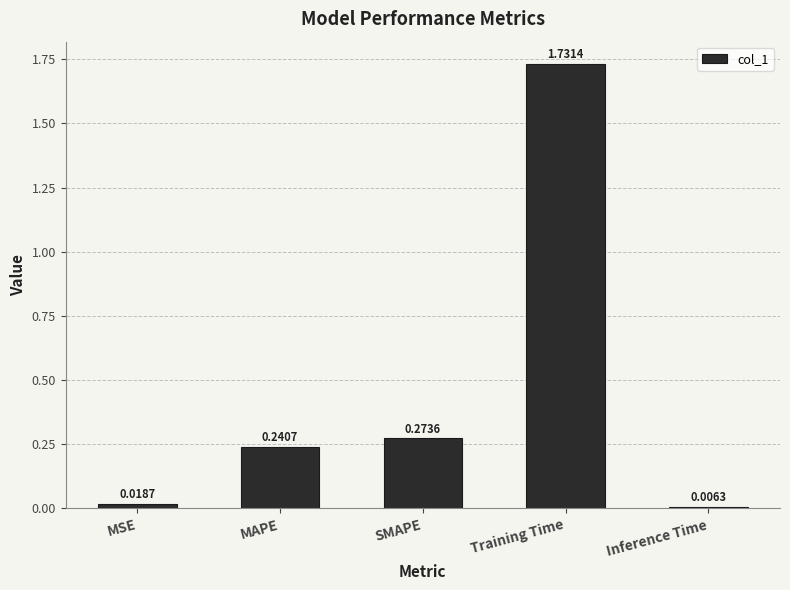

Is it true that the value at SMAPE is 0.4?

False